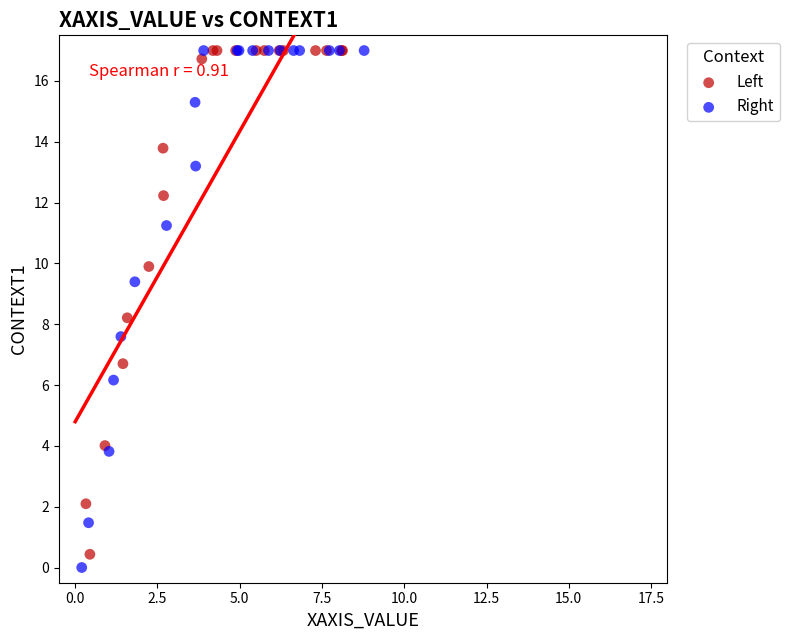

Which series has the widest spread of Y values?

Right